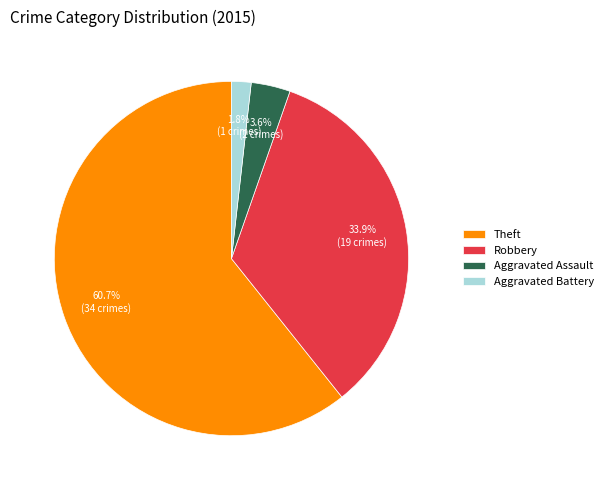

To the nearest percent, what is the difference between the Theft and Aggravated Battery slice percentages?

59%